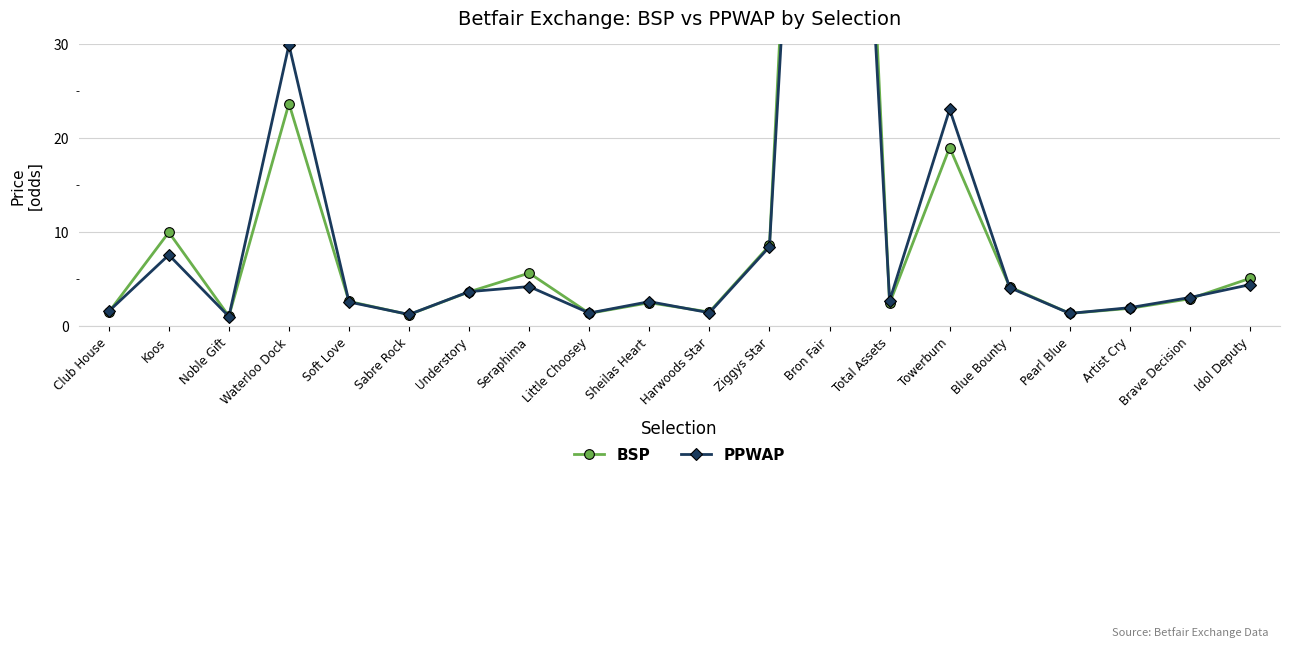

What is the difference between the highest and lowest values at Brave Decision?

0.1